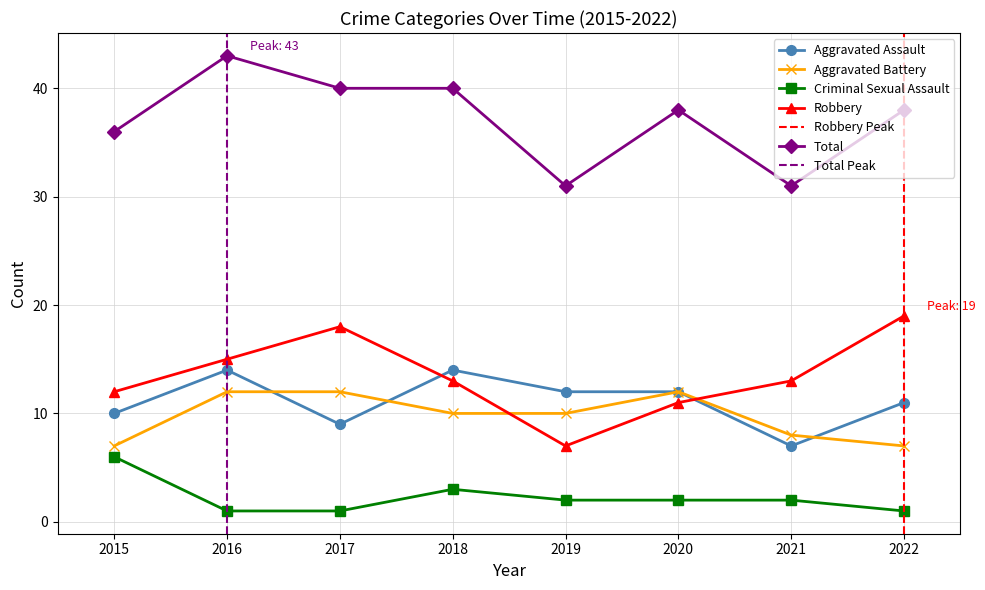

Is the value of Aggravated Assault at 2018 greater than the value of Total at 2017?

No